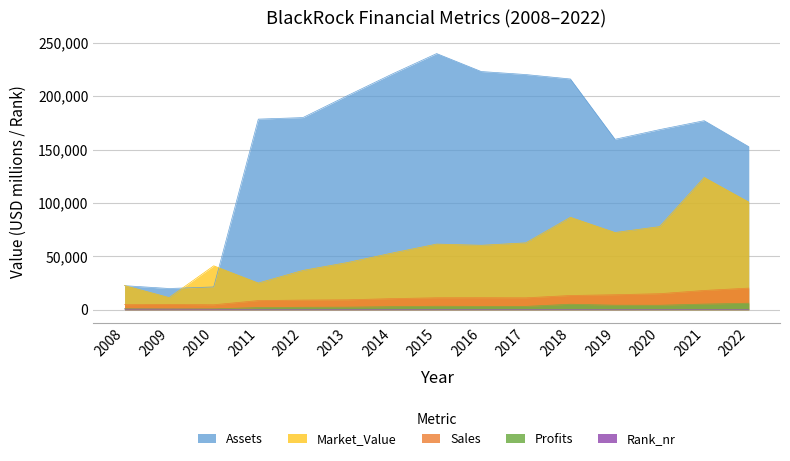

What is the maximum value for Rank_nr?

619